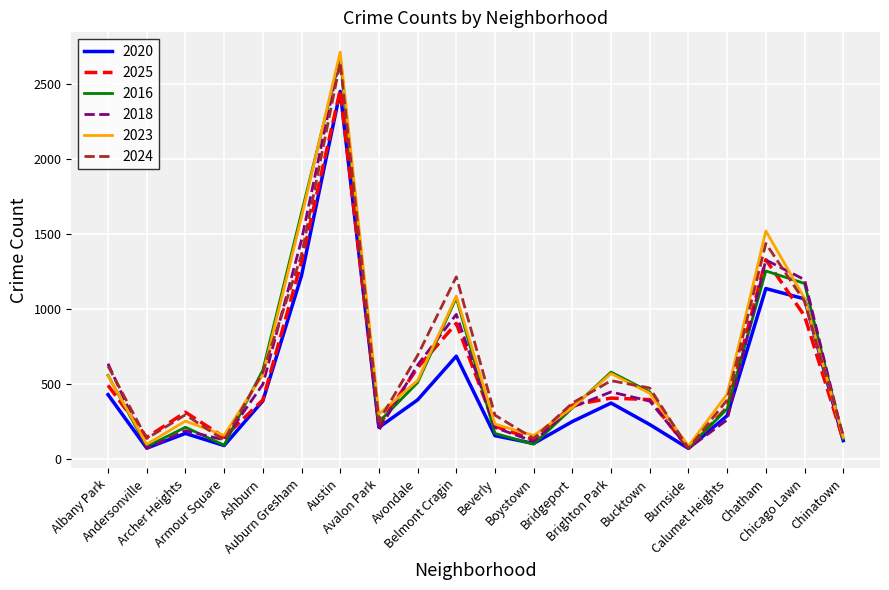

What is the difference between the highest and lowest values at Chatham?

383